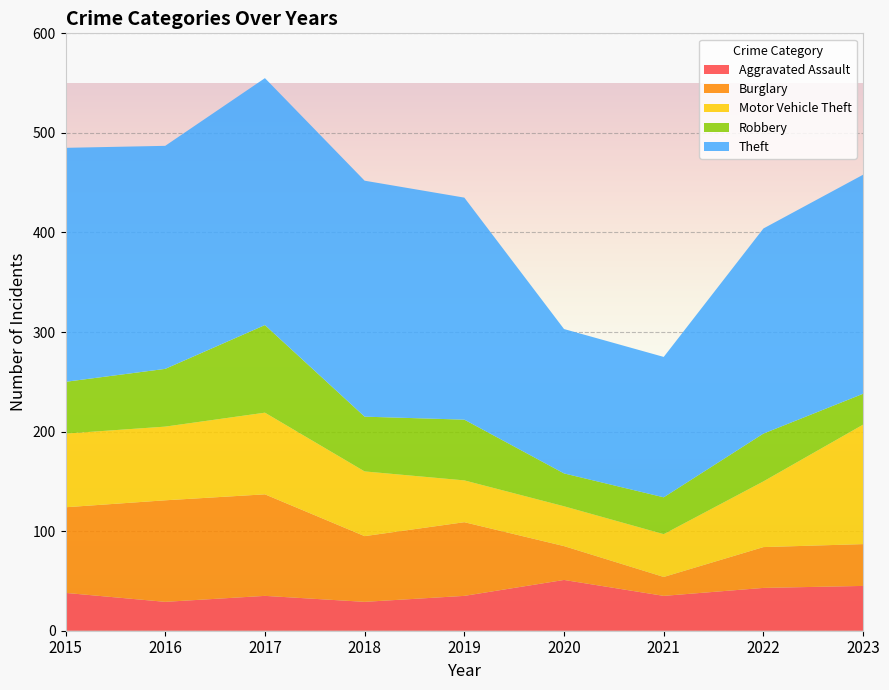

Reading left to right, extract all data points from this chart.

Aggravated Assault: 38	29	35	29	35	51	35	43	45
Burglary: 86	102	102	66	74	34	19	41	42
Motor Vehicle Theft: 74	74	82	65	42	40	43	66	120
Robbery: 52	58	88	55	61	33	37	48	31
Theft: 235	224	248	237	223	145	141	206	220